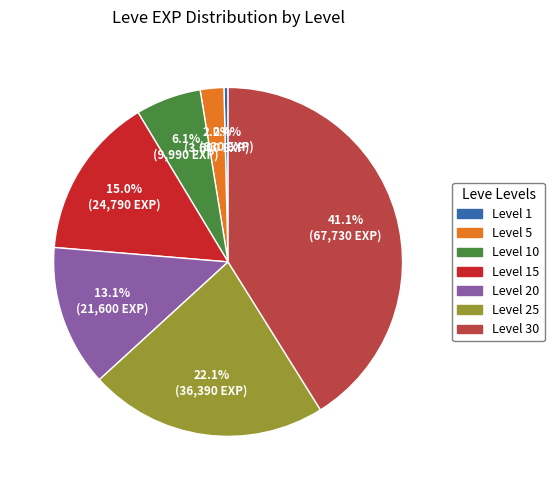

Is there a majority slice in this chart?

No